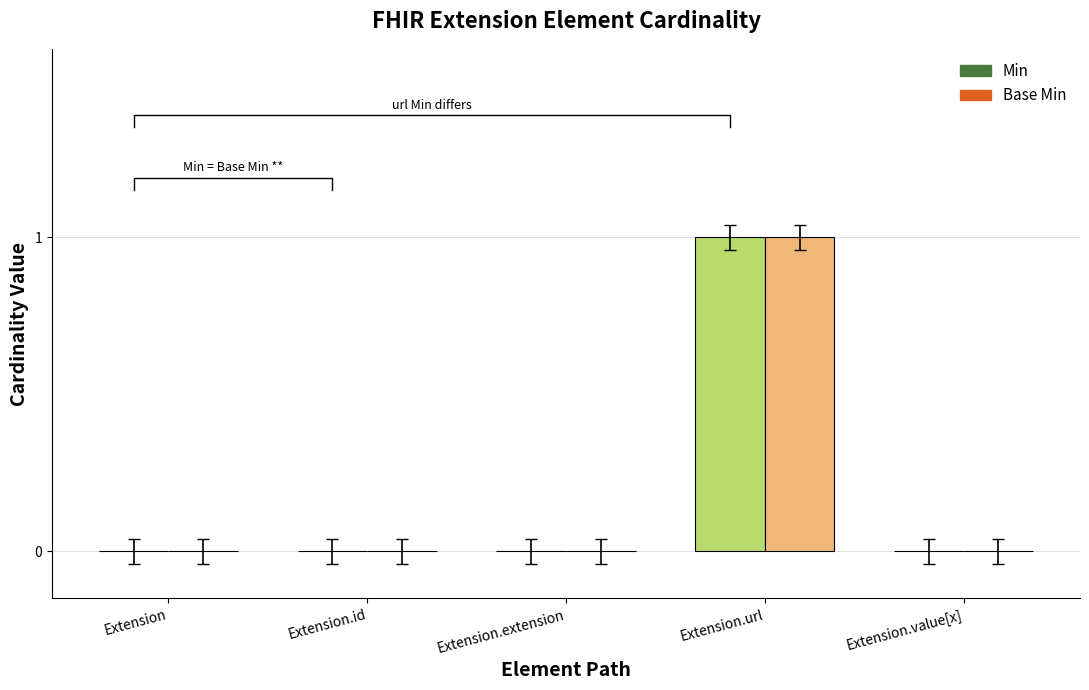

Is the value of Min at Extension greater than the value of Base Min at Extension?

No